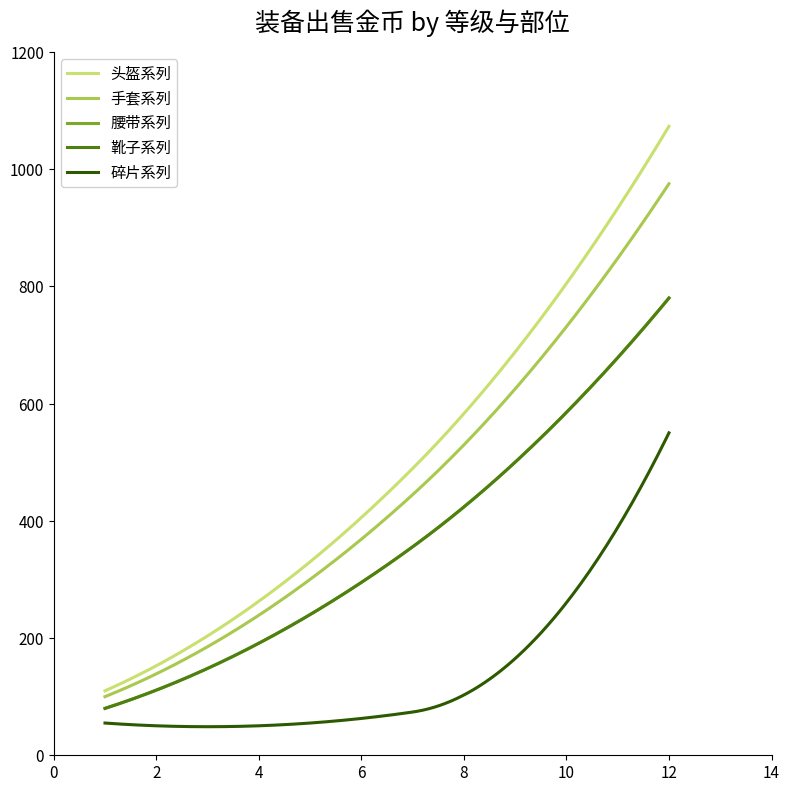

Is this an area chart (filled region under the line)?

No